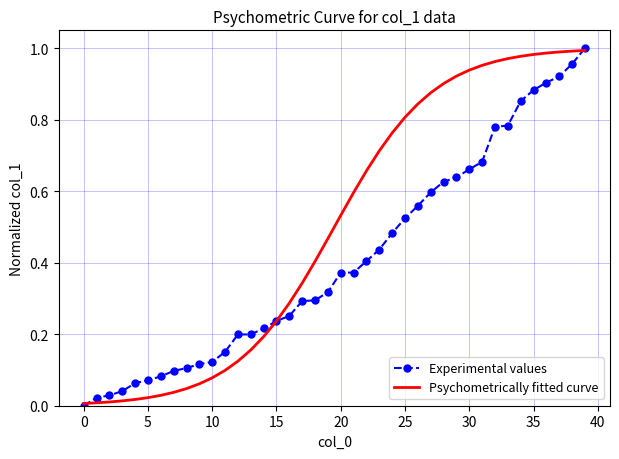

Which series has the largest total across all categories?

Psychometrically fitted curve